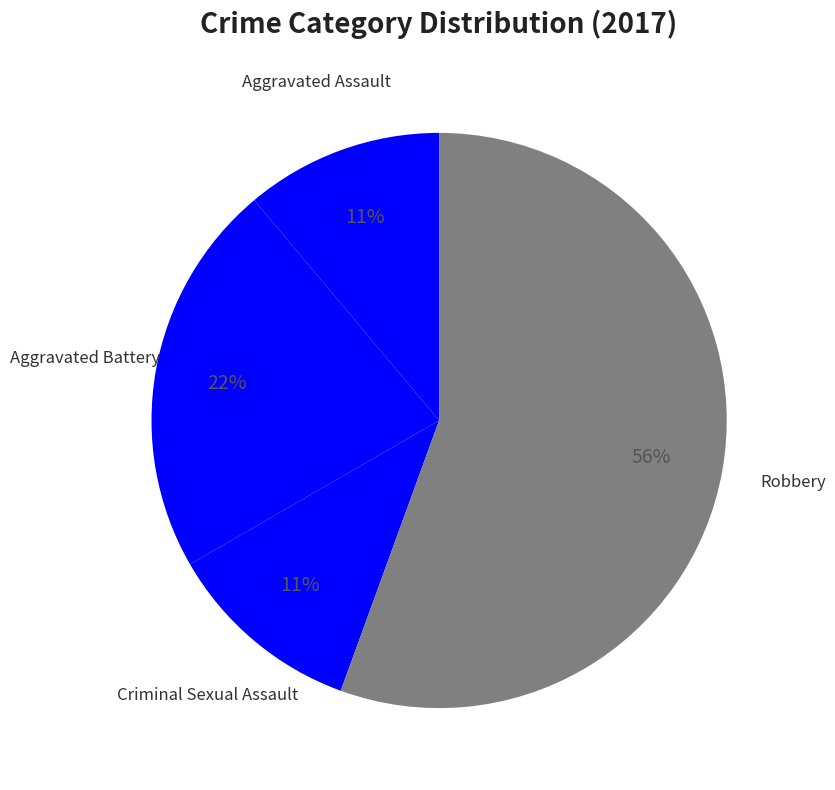

Which category has the biggest portion of the pie?

Robbery